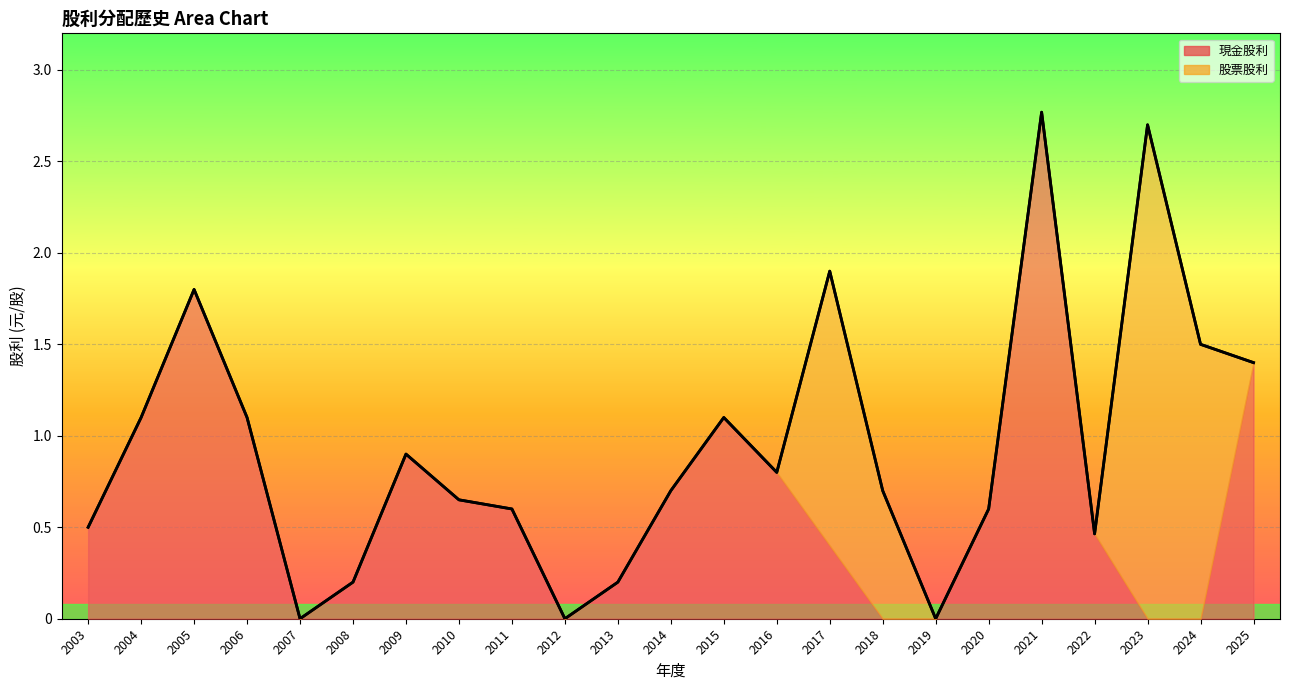

What is the greatest value displayed?

2.8